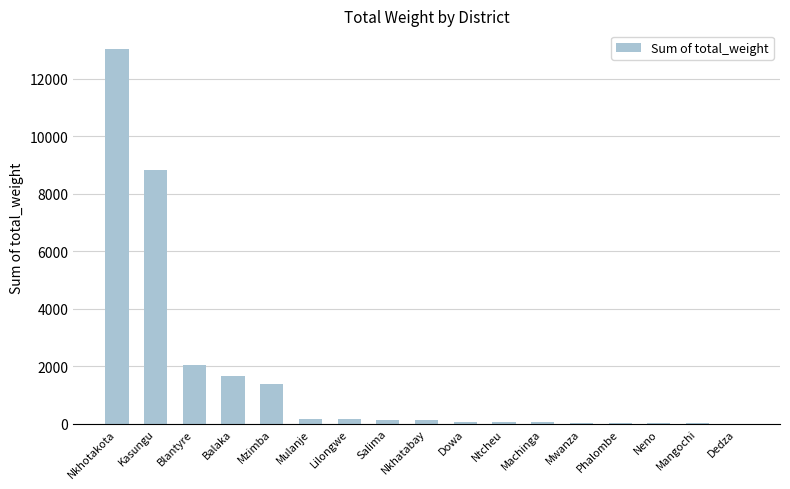

Are the bars horizontal?

No